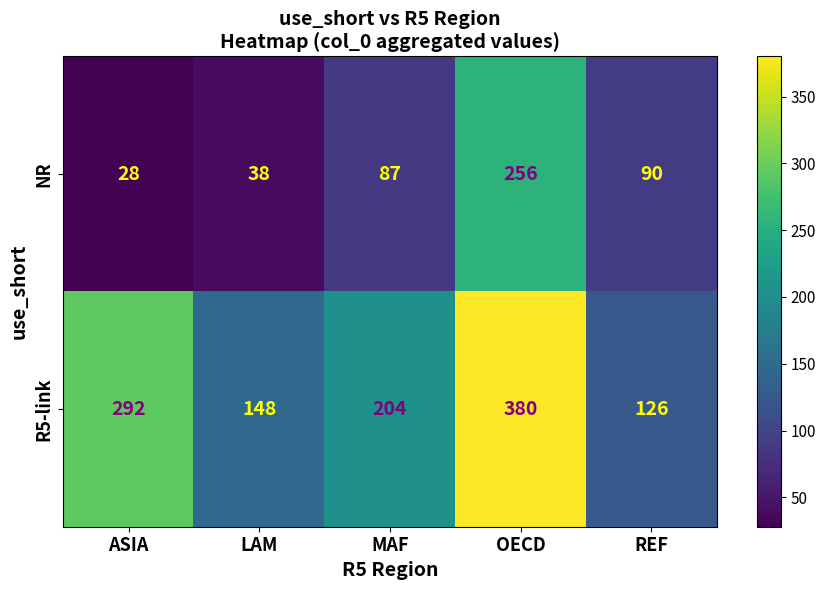

Reading right to left, transcribe all the data shown in this chart.

NR: 90	256	87	38	28
R5-link: 126	380	204	148	292